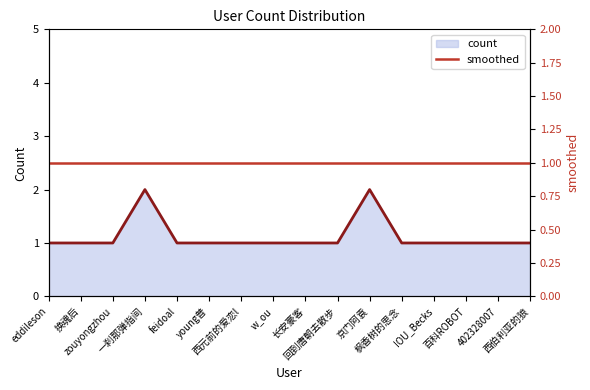

Where is the data nearest to the value 1?

eddileson